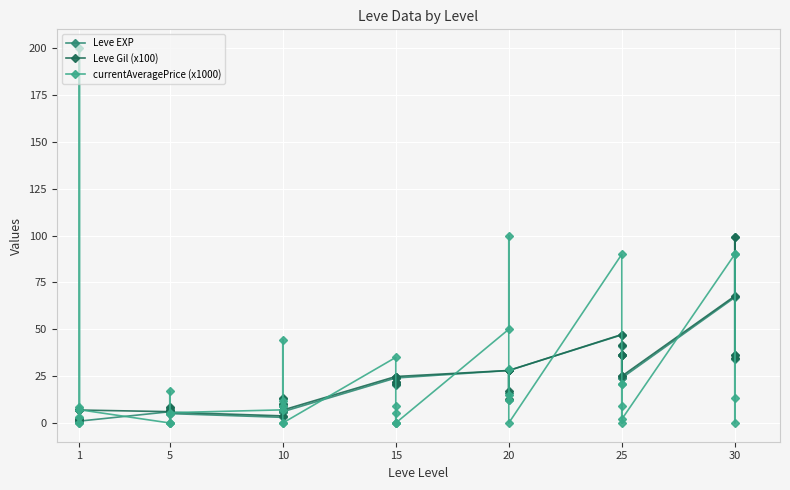

Between 1 and 5, which series saw the biggest shift?

currentAveragePrice (x1000)